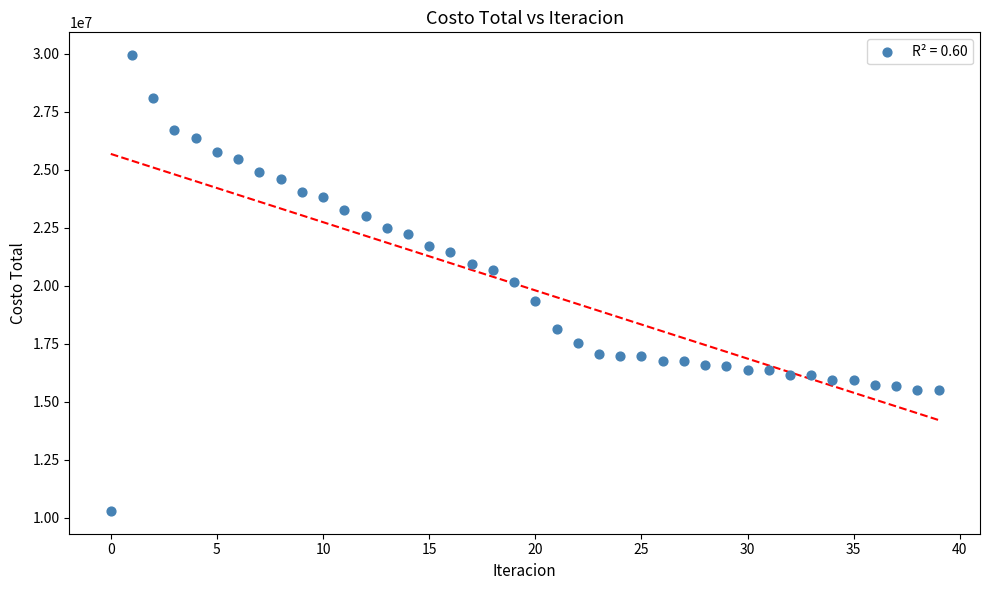

What is the range of Y values (max minus min)?

19653866.1